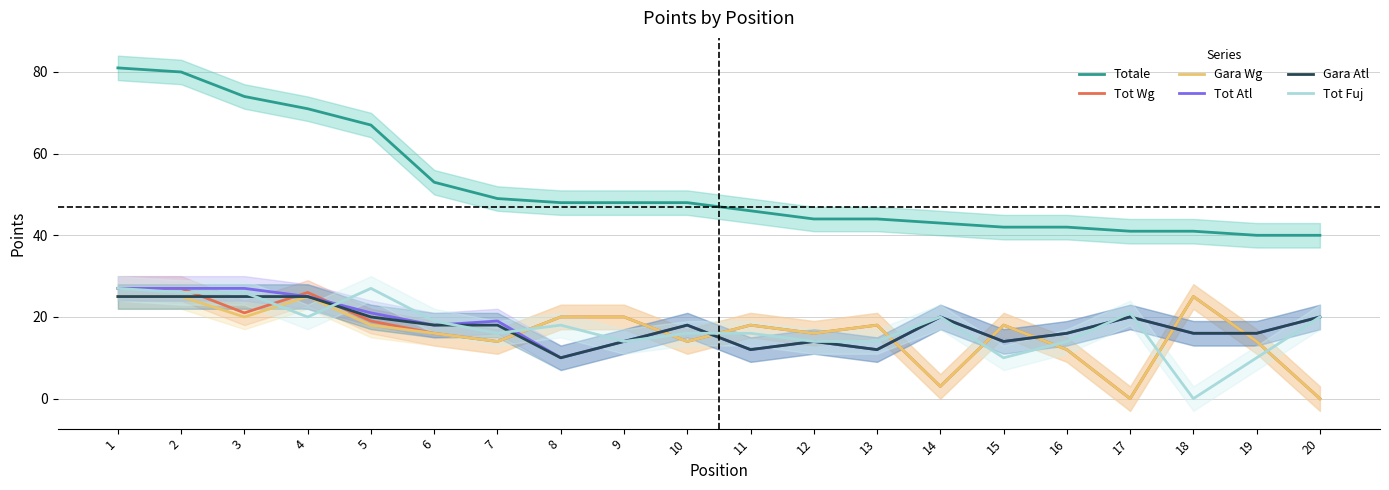

At which label does Tot Fuj first exceed 18?

1